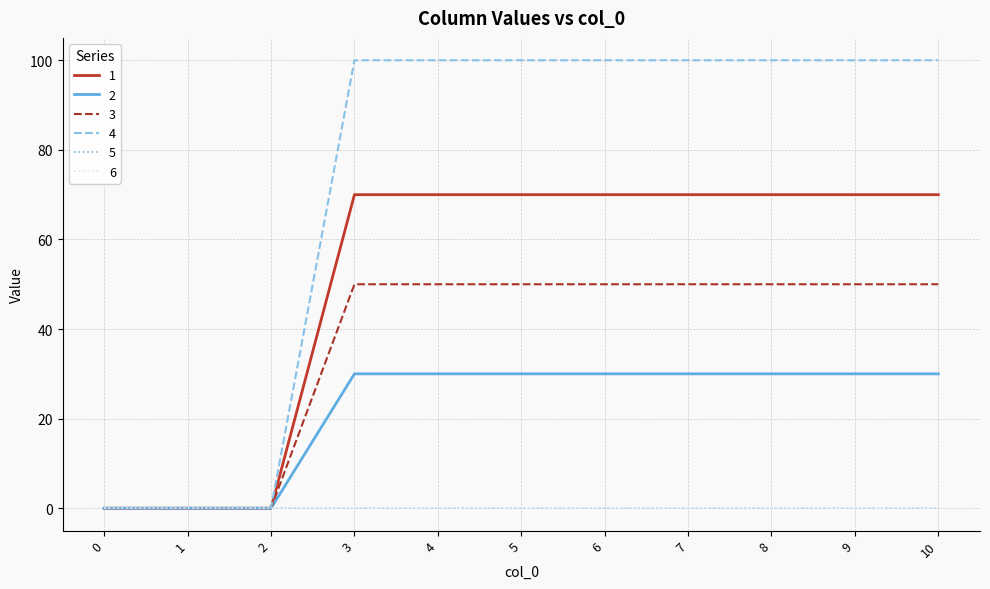

At which category is the sum across all series the highest?

3